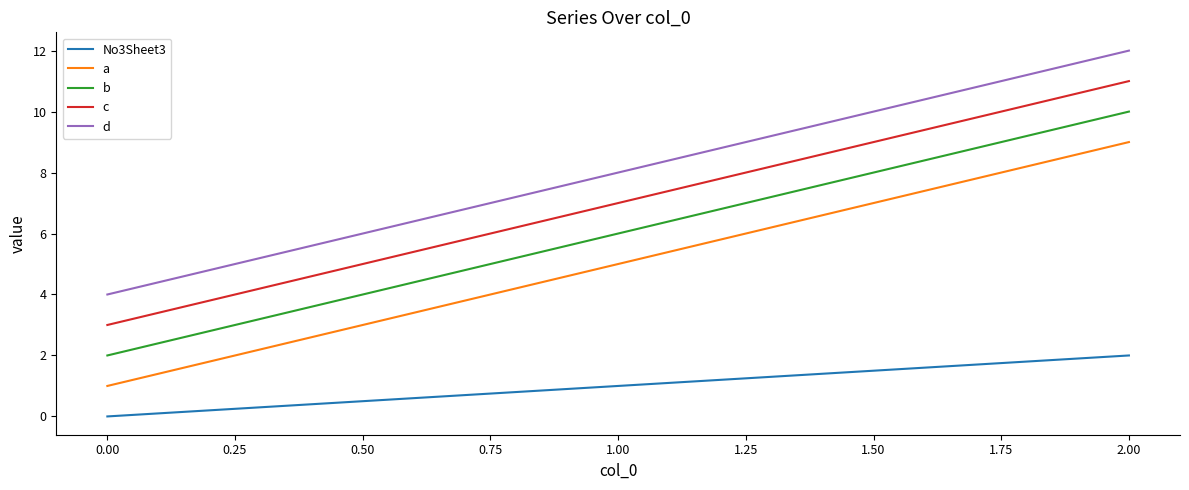

How many lines are shown in the chart?

5